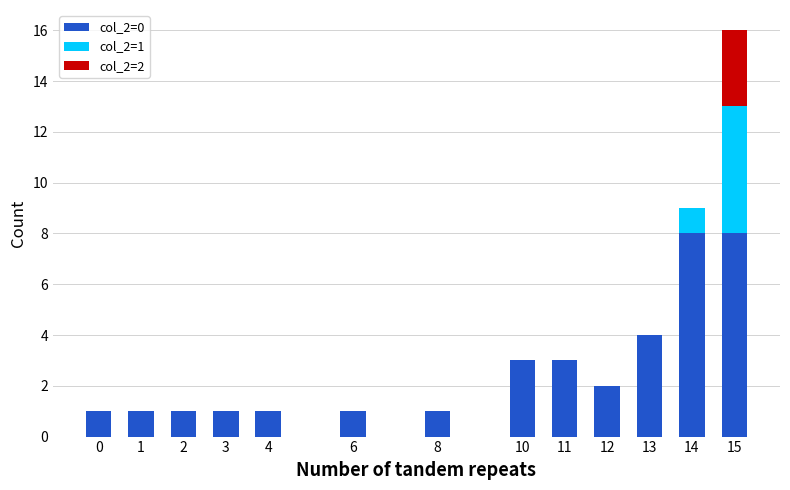

At which category is the sum across all series the highest?

15